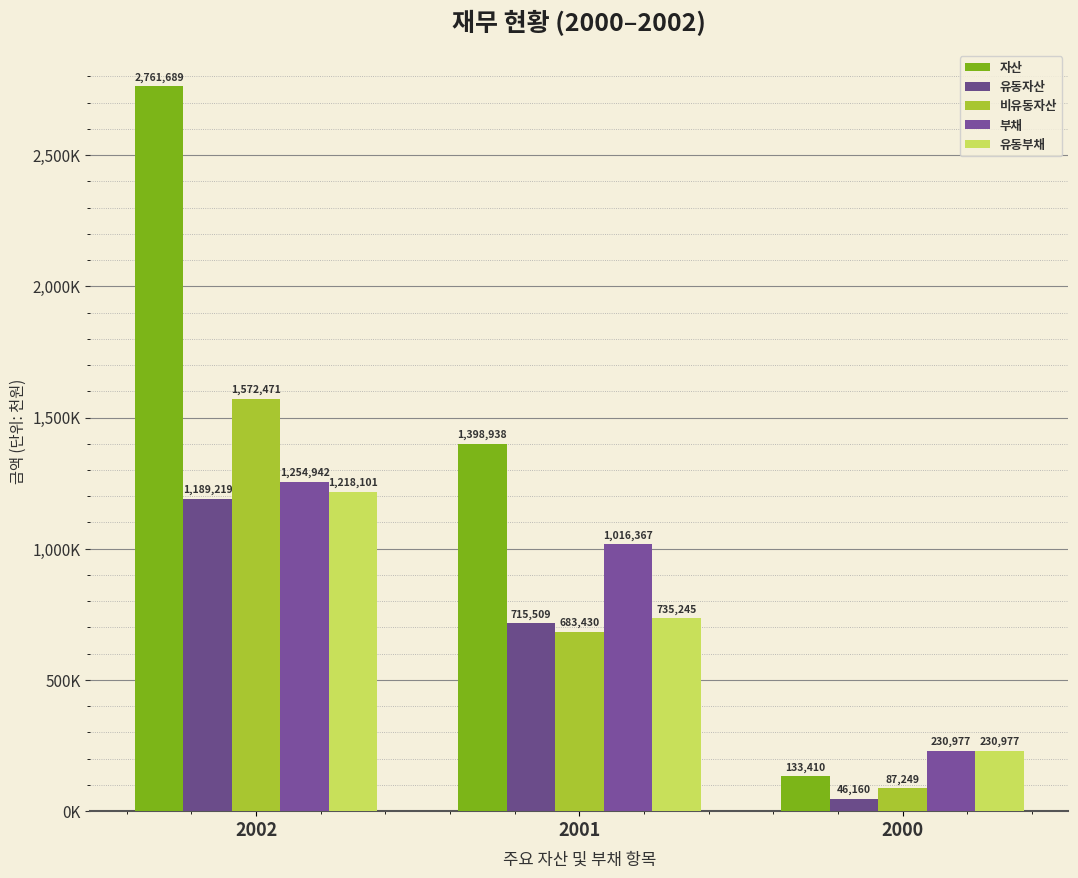

Does the chart contain stacked bars?

No